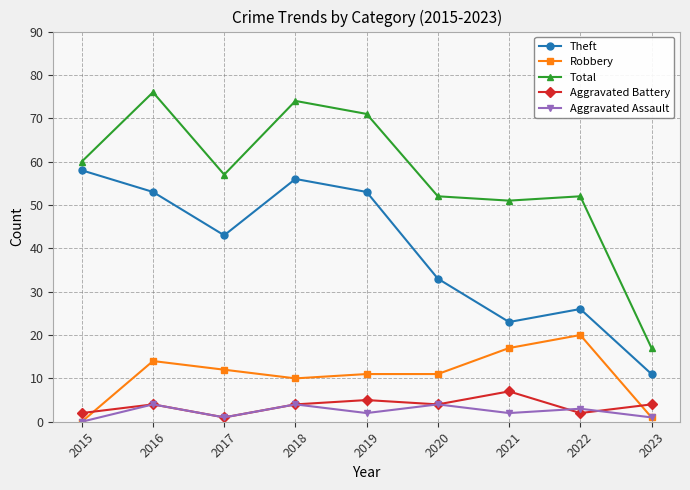

How many lines are shown in the chart?

5